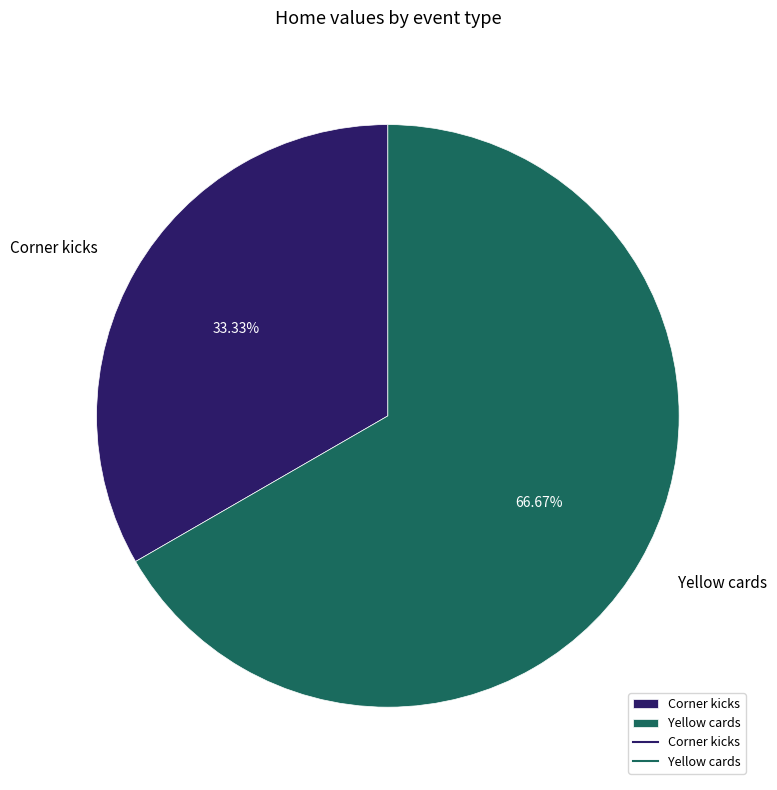

Rank the categories by value from lowest to highest.

Corner kicks, Yellow cards